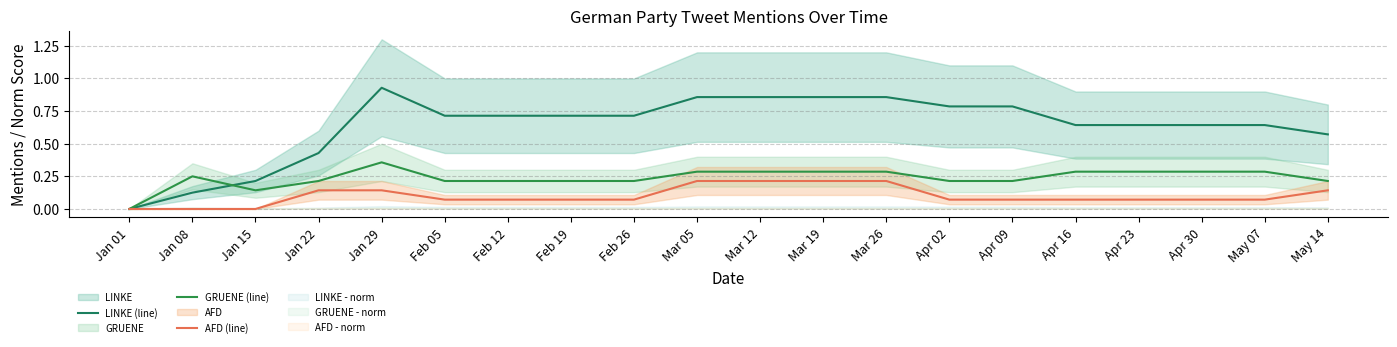

At which category is the sum across all series the highest?

Jan 29